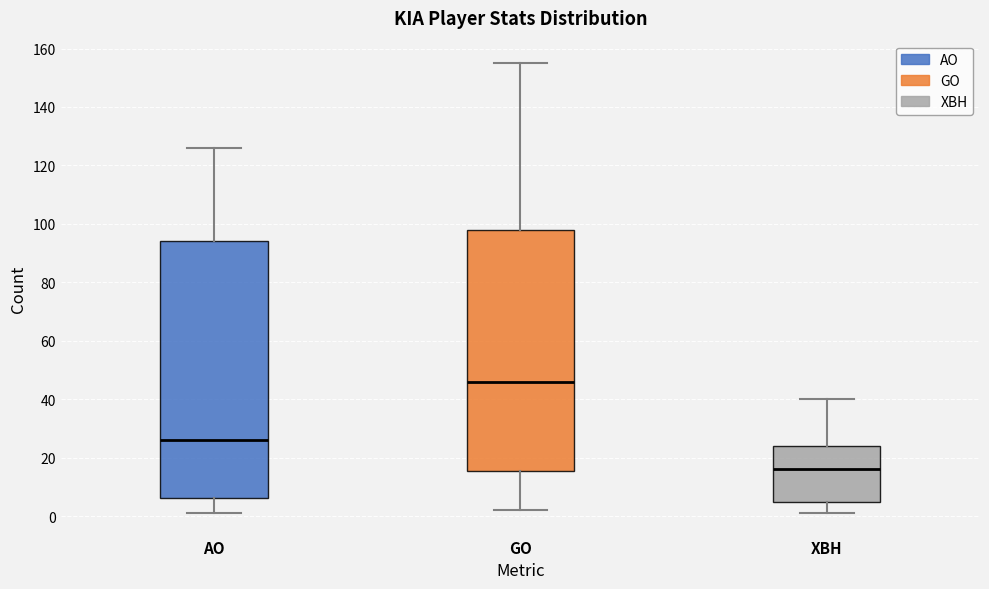

Reading left to right, transcribe this box plot: for each box, give where its median line is, the range the box spans, and where its two whiskers end, as read against the y-axis. The values are not printed on the chart, so give them approximately, as read against the axis.

AO: median 26, box 6 to 94, whiskers 2 to 126
GO: median 46, box 16 to 98, whiskers 2 to 156
XBH: median 16, box 4 to 24, whiskers 2 to 40